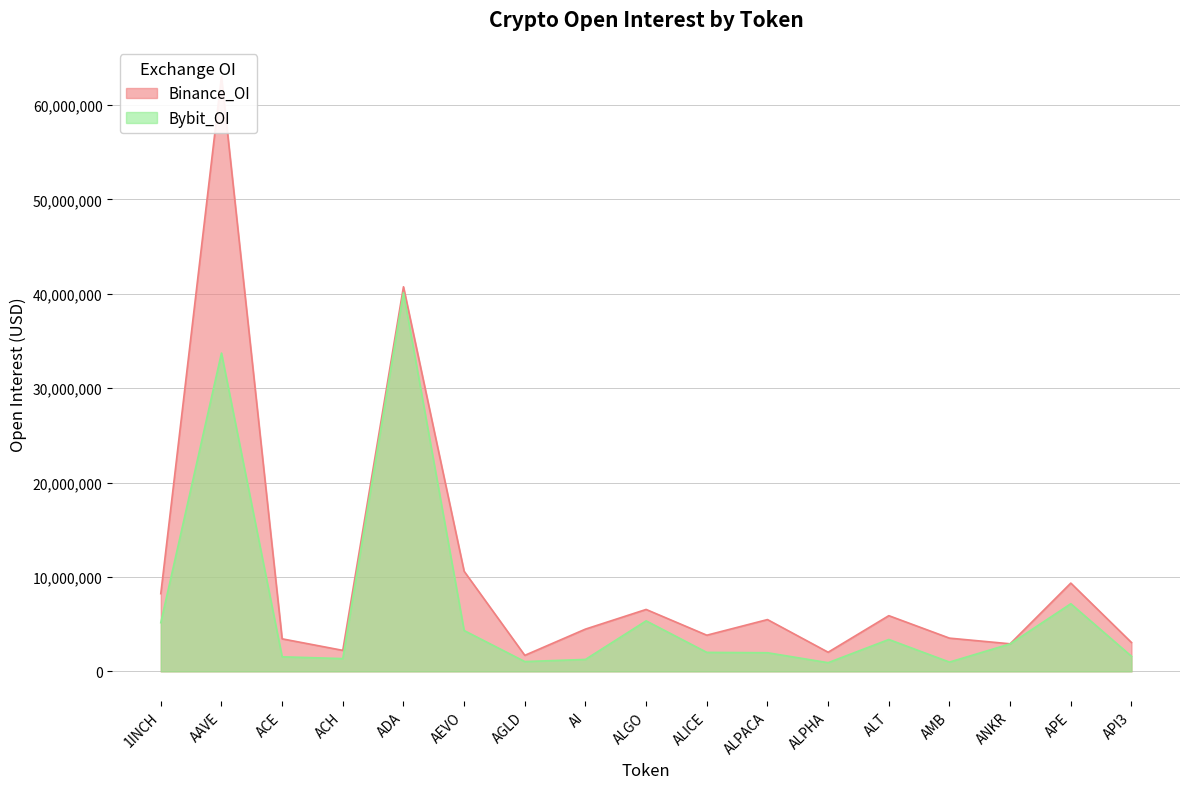

Which category has the lowest value in the Bybit_OI series?

ALPHA